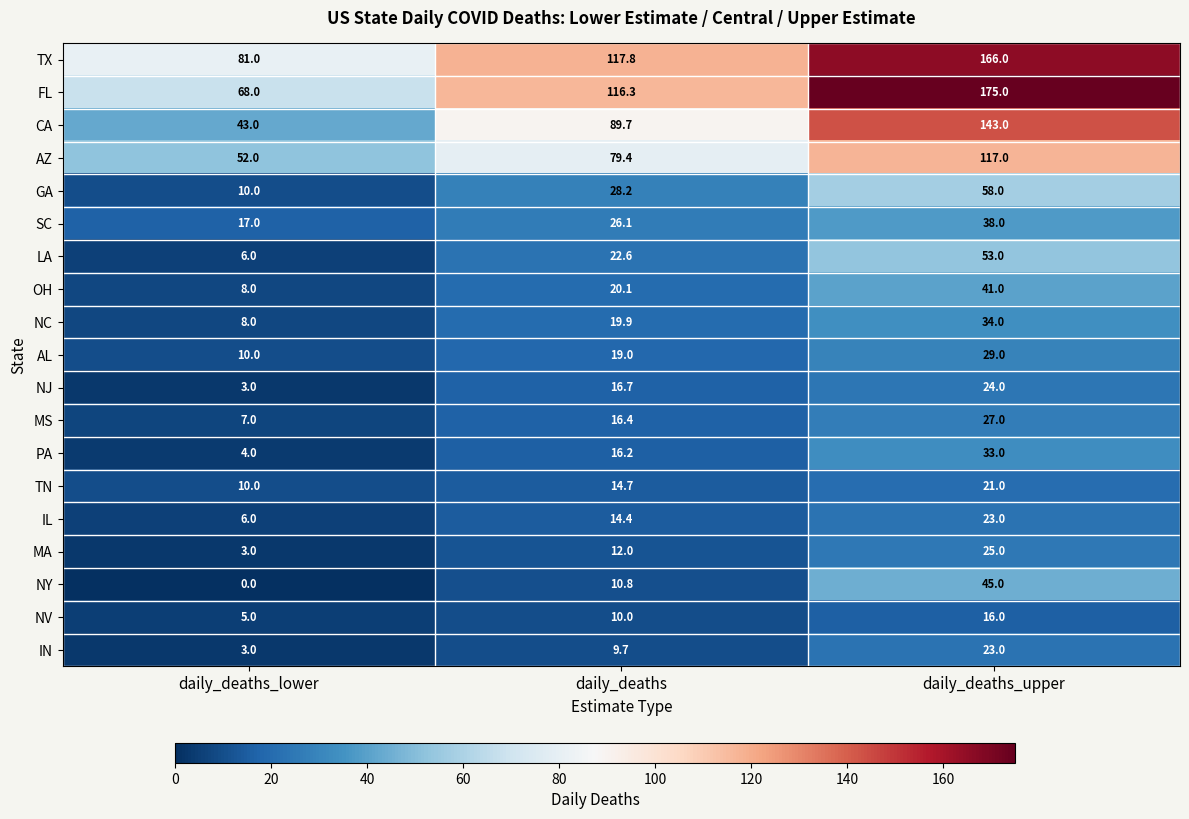

Where is TX nearest to the value 123?

daily_deaths